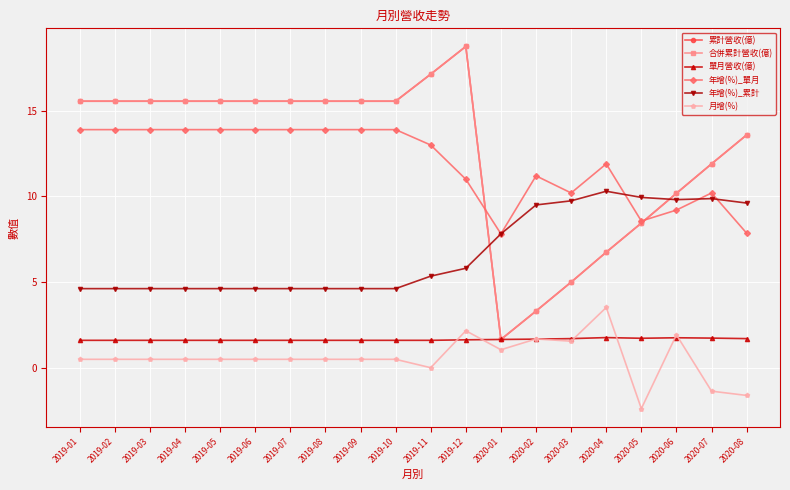

List the labels in order of 月增(%) value, largest first.

2020-04, 2019-12, 2020-06, 2020-02, 2020-03, 2020-01, 2019-01, 2019-02, 2019-03, 2019-04, 2019-05, 2019-06, 2019-07, 2019-08, 2019-09, 2019-10, 2019-11, 2020-07, 2020-08, 2020-05